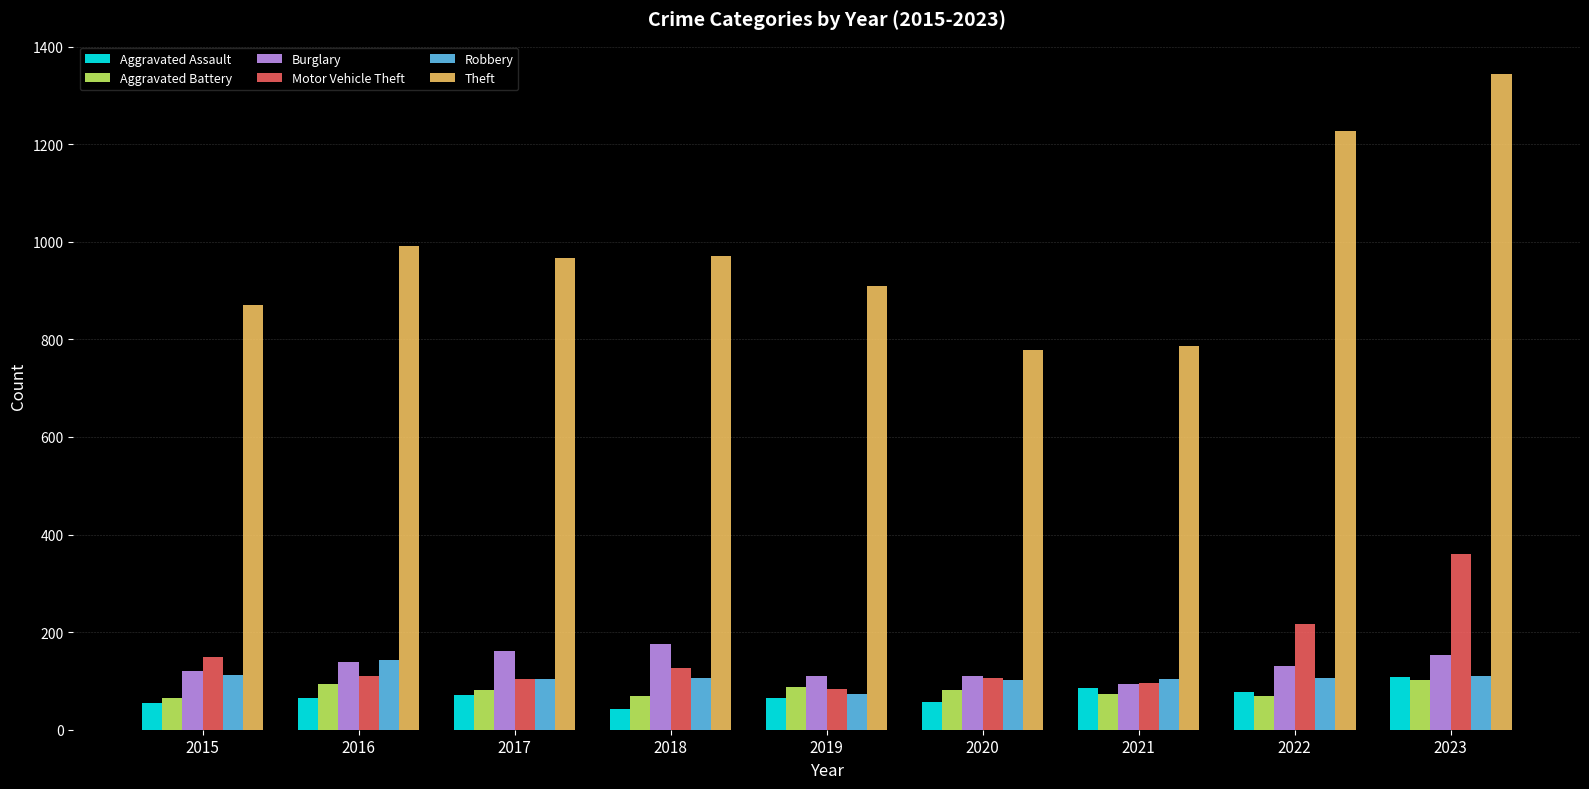

True or false: Aggravated Assault has a value of 86 at 2021.

True